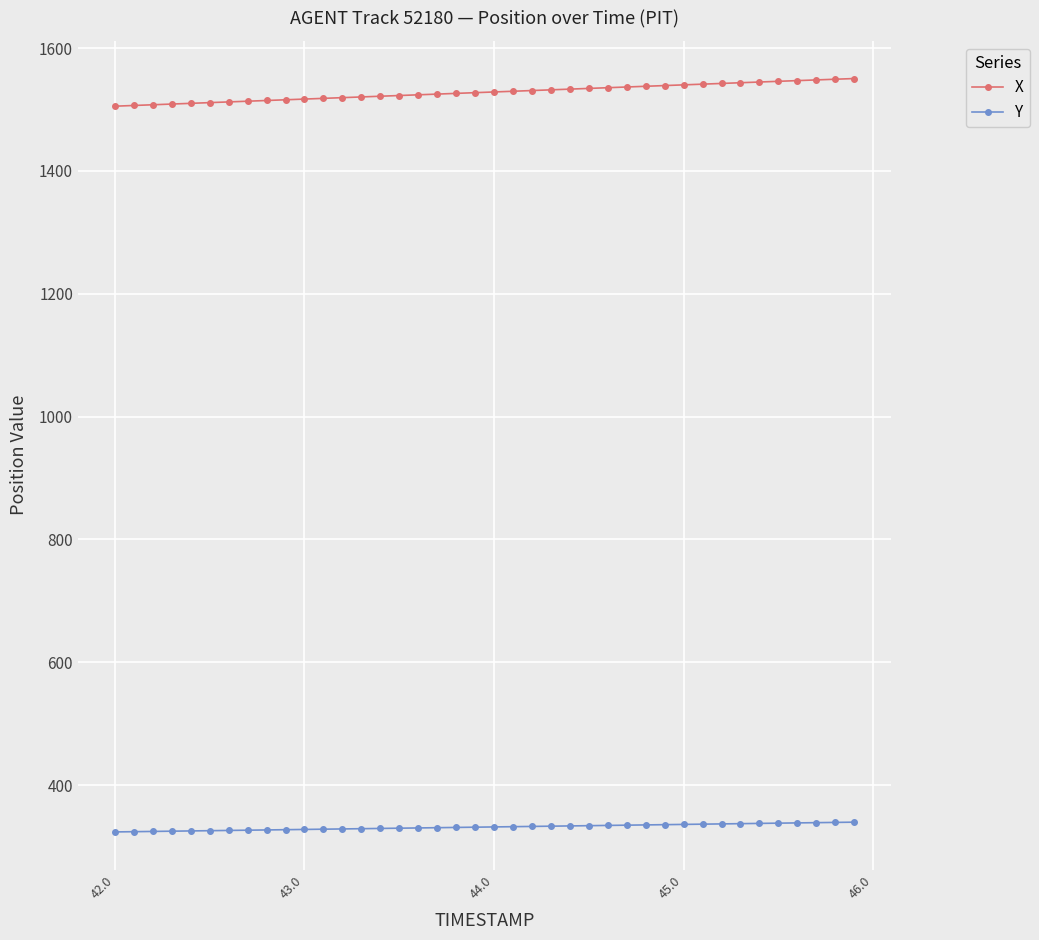

Which series has the widest spread of values?

X